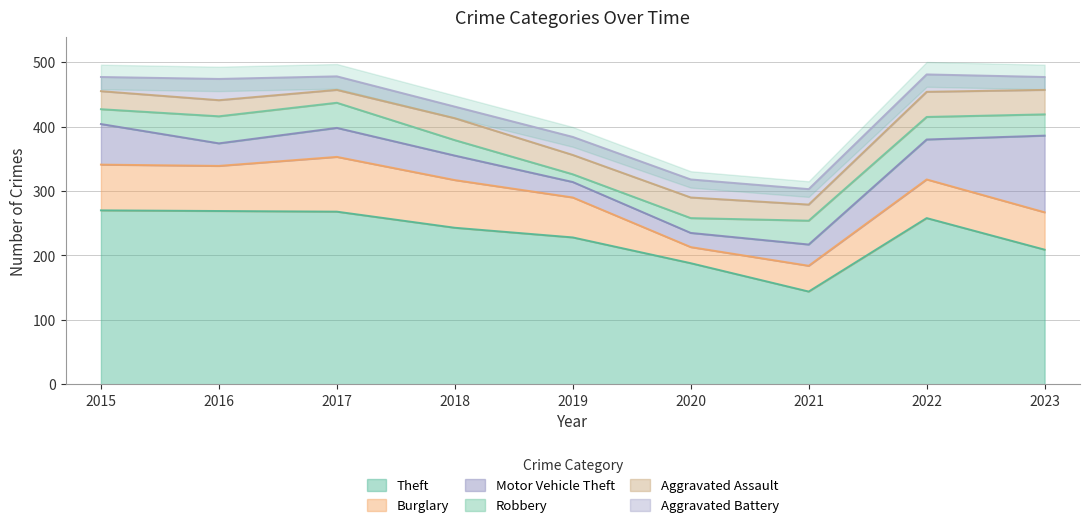

Does the chart display data point markers on the line(s)?

No